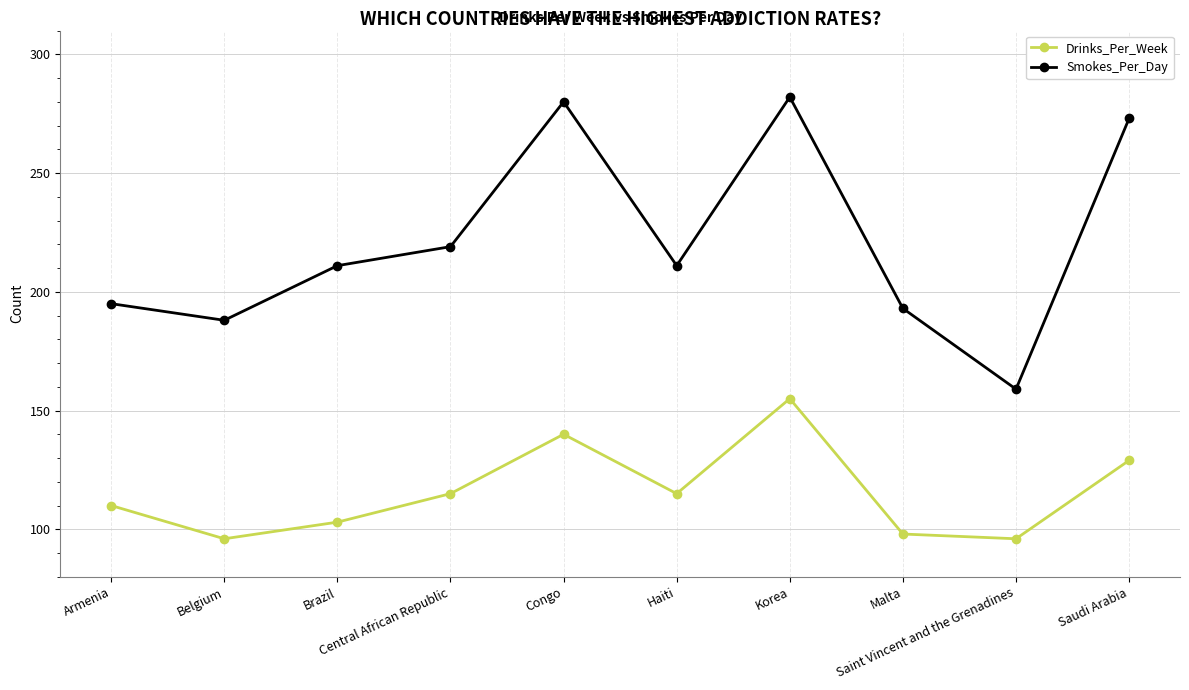

True or false: Drinks_Per_Week has a value of 140 at Congo.

True